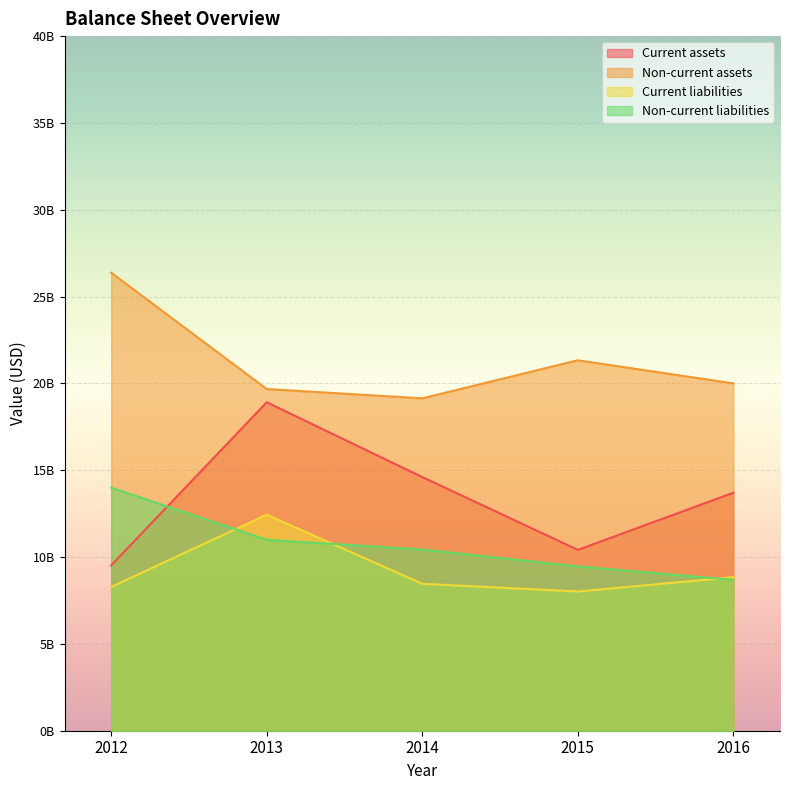

Reading left to right, transcribe all the data shown in this chart.

Current assets: 2012=9521000000	2013=18916000000	2014=14608000000	2015=10415000000	2016=13704000000
Non-current assets: 2012=26376000000	2013=19676000000	2014=19141000000	2015=21333000000	2016=20003000000
Current liabilities: 2012=8279000000	2013=12440000000	2014=8461000000	2015=8017000000	2016=8841000000
Non-current liabilities: 2012=13995000000	2013=10998000000	2014=10436000000	2015=9465000000	2016=8689000000